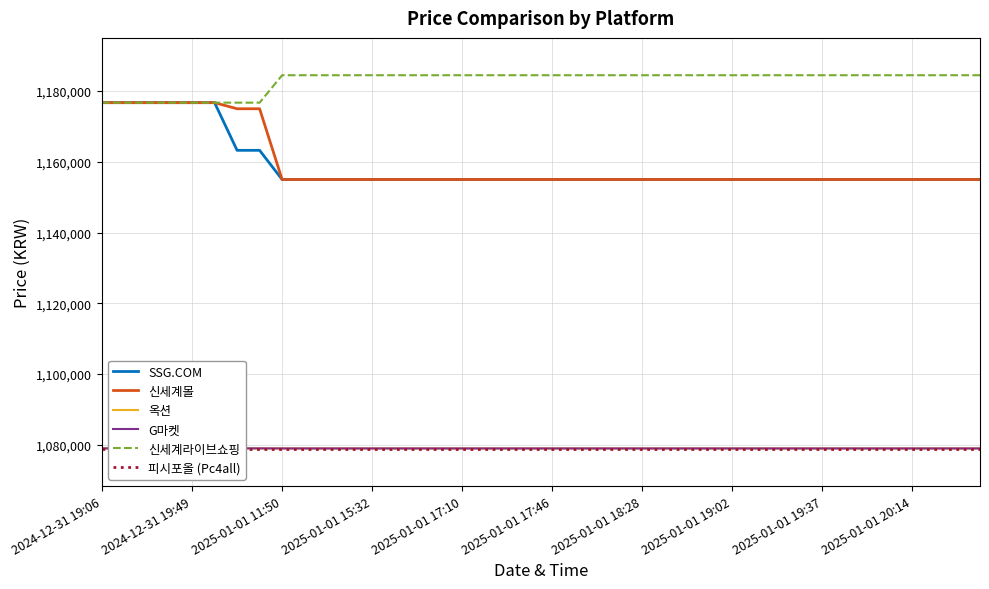

Which label corresponds to the smallest value in the chart?

2024-12-31 19:06